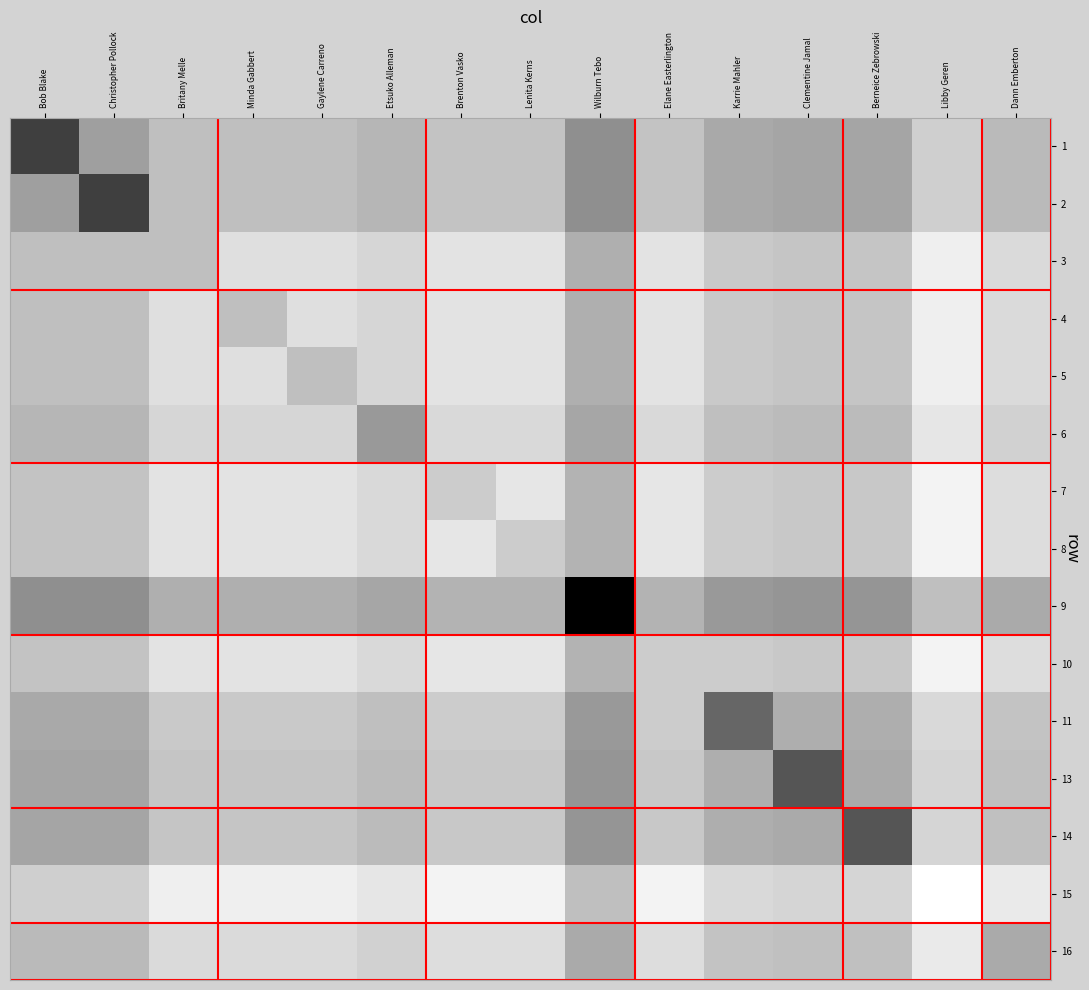

Reading left to right, extract all data points from this chart.

1: Bob Blake=75.0	Christopher Pollock=37.5	Britany Melle=25.0	Minda Gabbert=25.0	Gaylene Carreno=25.0	Etsuko Alleman=28.8	Brenton Vasko=23.8	Lenita Kerns=23.8	Wilburn Tebo=43.8	Elane Easterlington=23.8	Karrie Mahler=33.8	Clementine Jamal=35.4	Berneice Zebrowski=35.4	Libby Geren=18.8	Dann Emberton=27.1
2: Bob Blake=37.5	Christopher Pollock=75.0	Britany Melle=25.0	Minda Gabbert=25.0	Gaylene Carreno=25.0	Etsuko Alleman=28.8	Brenton Vasko=23.8	Lenita Kerns=23.8	Wilburn Tebo=43.8	Elane Easterlington=23.8	Karrie Mahler=33.8	Clementine Jamal=35.4	Berneice Zebrowski=35.4	Libby Geren=18.8	Dann Emberton=27.1
3: Bob Blake=25.0	Christopher Pollock=25.0	Britany Melle=25.0	Minda Gabbert=12.5	Gaylene Carreno=12.5	Etsuko Alleman=16.2	Brenton Vasko=11.2	Lenita Kerns=11.2	Wilburn Tebo=31.2	Elane Easterlington=11.2	Karrie Mahler=21.2	Clementine Jamal=22.9	Berneice Zebrowski=22.9	Libby Geren=6.2	Dann Emberton=14.6
4: Bob Blake=25.0	Christopher Pollock=25.0	Britany Melle=12.5	Minda Gabbert=25.0	Gaylene Carreno=12.5	Etsuko Alleman=16.2	Brenton Vasko=11.2	Lenita Kerns=11.2	Wilburn Tebo=31.2	Elane Easterlington=11.2	Karrie Mahler=21.2	Clementine Jamal=22.9	Berneice Zebrowski=22.9	Libby Geren=6.2	Dann Emberton=14.6
5: Bob Blake=25.0	Christopher Pollock=25.0	Britany Melle=12.5	Minda Gabbert=12.5	Gaylene Carreno=25.0	Etsuko Alleman=16.2	Brenton Vasko=11.2	Lenita Kerns=11.2	Wilburn Tebo=31.2	Elane Easterlington=11.2	Karrie Mahler=21.2	Clementine Jamal=22.9	Berneice Zebrowski=22.9	Libby Geren=6.2	Dann Emberton=14.6
6: Bob Blake=28.8	Christopher Pollock=28.8	Britany Melle=16.2	Minda Gabbert=16.2	Gaylene Carreno=16.2	Etsuko Alleman=40.0	Brenton Vasko=15.0	Lenita Kerns=15.0	Wilburn Tebo=35.0	Elane Easterlington=15.0	Karrie Mahler=25.0	Clementine Jamal=26.6	Berneice Zebrowski=26.6	Libby Geren=10.0	Dann Emberton=18.3
7: Bob Blake=23.8	Christopher Pollock=23.8	Britany Melle=11.2	Minda Gabbert=11.2	Gaylene Carreno=11.2	Etsuko Alleman=15.0	Brenton Vasko=20.0	Lenita Kerns=10.0	Wilburn Tebo=30.0	Elane Easterlington=10.0	Karrie Mahler=20.0	Clementine Jamal=21.6	Berneice Zebrowski=21.6	Libby Geren=5.0	Dann Emberton=13.3
8: Bob Blake=23.8	Christopher Pollock=23.8	Britany Melle=11.2	Minda Gabbert=11.2	Gaylene Carreno=11.2	Etsuko Alleman=15.0	Brenton Vasko=10.0	Lenita Kerns=20.0	Wilburn Tebo=30.0	Elane Easterlington=10.0	Karrie Mahler=20.0	Clementine Jamal=21.6	Berneice Zebrowski=21.6	Libby Geren=5.0	Dann Emberton=13.3
9: Bob Blake=43.8	Christopher Pollock=43.8	Britany Melle=31.2	Minda Gabbert=31.2	Gaylene Carreno=31.2	Etsuko Alleman=35.0	Brenton Vasko=30.0	Lenita Kerns=30.0	Wilburn Tebo=100.0	Elane Easterlington=30.0	Karrie Mahler=40.0	Clementine Jamal=41.6	Berneice Zebrowski=41.6	Libby Geren=25.0	Dann Emberton=33.3
10: Bob Blake=23.8	Christopher Pollock=23.8	Britany Melle=11.2	Minda Gabbert=11.2	Gaylene Carreno=11.2	Etsuko Alleman=15.0	Brenton Vasko=10.0	Lenita Kerns=10.0	Wilburn Tebo=30.0	Elane Easterlington=20.0	Karrie Mahler=20.0	Clementine Jamal=21.6	Berneice Zebrowski=21.6	Libby Geren=5.0	Dann Emberton=13.3
11: Bob Blake=33.8	Christopher Pollock=33.8	Britany Melle=21.2	Minda Gabbert=21.2	Gaylene Carreno=21.2	Etsuko Alleman=25.0	Brenton Vasko=20.0	Lenita Kerns=20.0	Wilburn Tebo=40.0	Elane Easterlington=20.0	Karrie Mahler=60.0	Clementine Jamal=31.6	Berneice Zebrowski=31.6	Libby Geren=15.0	Dann Emberton=23.3
13: Bob Blake=35.4	Christopher Pollock=35.4	Britany Melle=22.9	Minda Gabbert=22.9	Gaylene Carreno=22.9	Etsuko Alleman=26.6	Brenton Vasko=21.6	Lenita Kerns=21.6	Wilburn Tebo=41.6	Elane Easterlington=21.6	Karrie Mahler=31.6	Clementine Jamal=66.6	Berneice Zebrowski=33.3	Libby Geren=16.6	Dann Emberton=25.0
14: Bob Blake=35.4	Christopher Pollock=35.4	Britany Melle=22.9	Minda Gabbert=22.9	Gaylene Carreno=22.9	Etsuko Alleman=26.6	Brenton Vasko=21.6	Lenita Kerns=21.6	Wilburn Tebo=41.6	Elane Easterlington=21.6	Karrie Mahler=31.6	Clementine Jamal=33.3	Berneice Zebrowski=66.6	Libby Geren=16.6	Dann Emberton=25.0
15: Bob Blake=18.8	Christopher Pollock=18.8	Britany Melle=6.2	Minda Gabbert=6.2	Gaylene Carreno=6.2	Etsuko Alleman=10.0	Brenton Vasko=5.0	Lenita Kerns=5.0	Wilburn Tebo=25.0	Elane Easterlington=5.0	Karrie Mahler=15.0	Clementine Jamal=16.6	Berneice Zebrowski=16.6	Libby Geren=0.0	Dann Emberton=8.3
16: Bob Blake=27.1	Christopher Pollock=27.1	Britany Melle=14.6	Minda Gabbert=14.6	Gaylene Carreno=14.6	Etsuko Alleman=18.3	Brenton Vasko=13.3	Lenita Kerns=13.3	Wilburn Tebo=33.3	Elane Easterlington=13.3	Karrie Mahler=23.3	Clementine Jamal=25.0	Berneice Zebrowski=25.0	Libby Geren=8.3	Dann Emberton=33.3